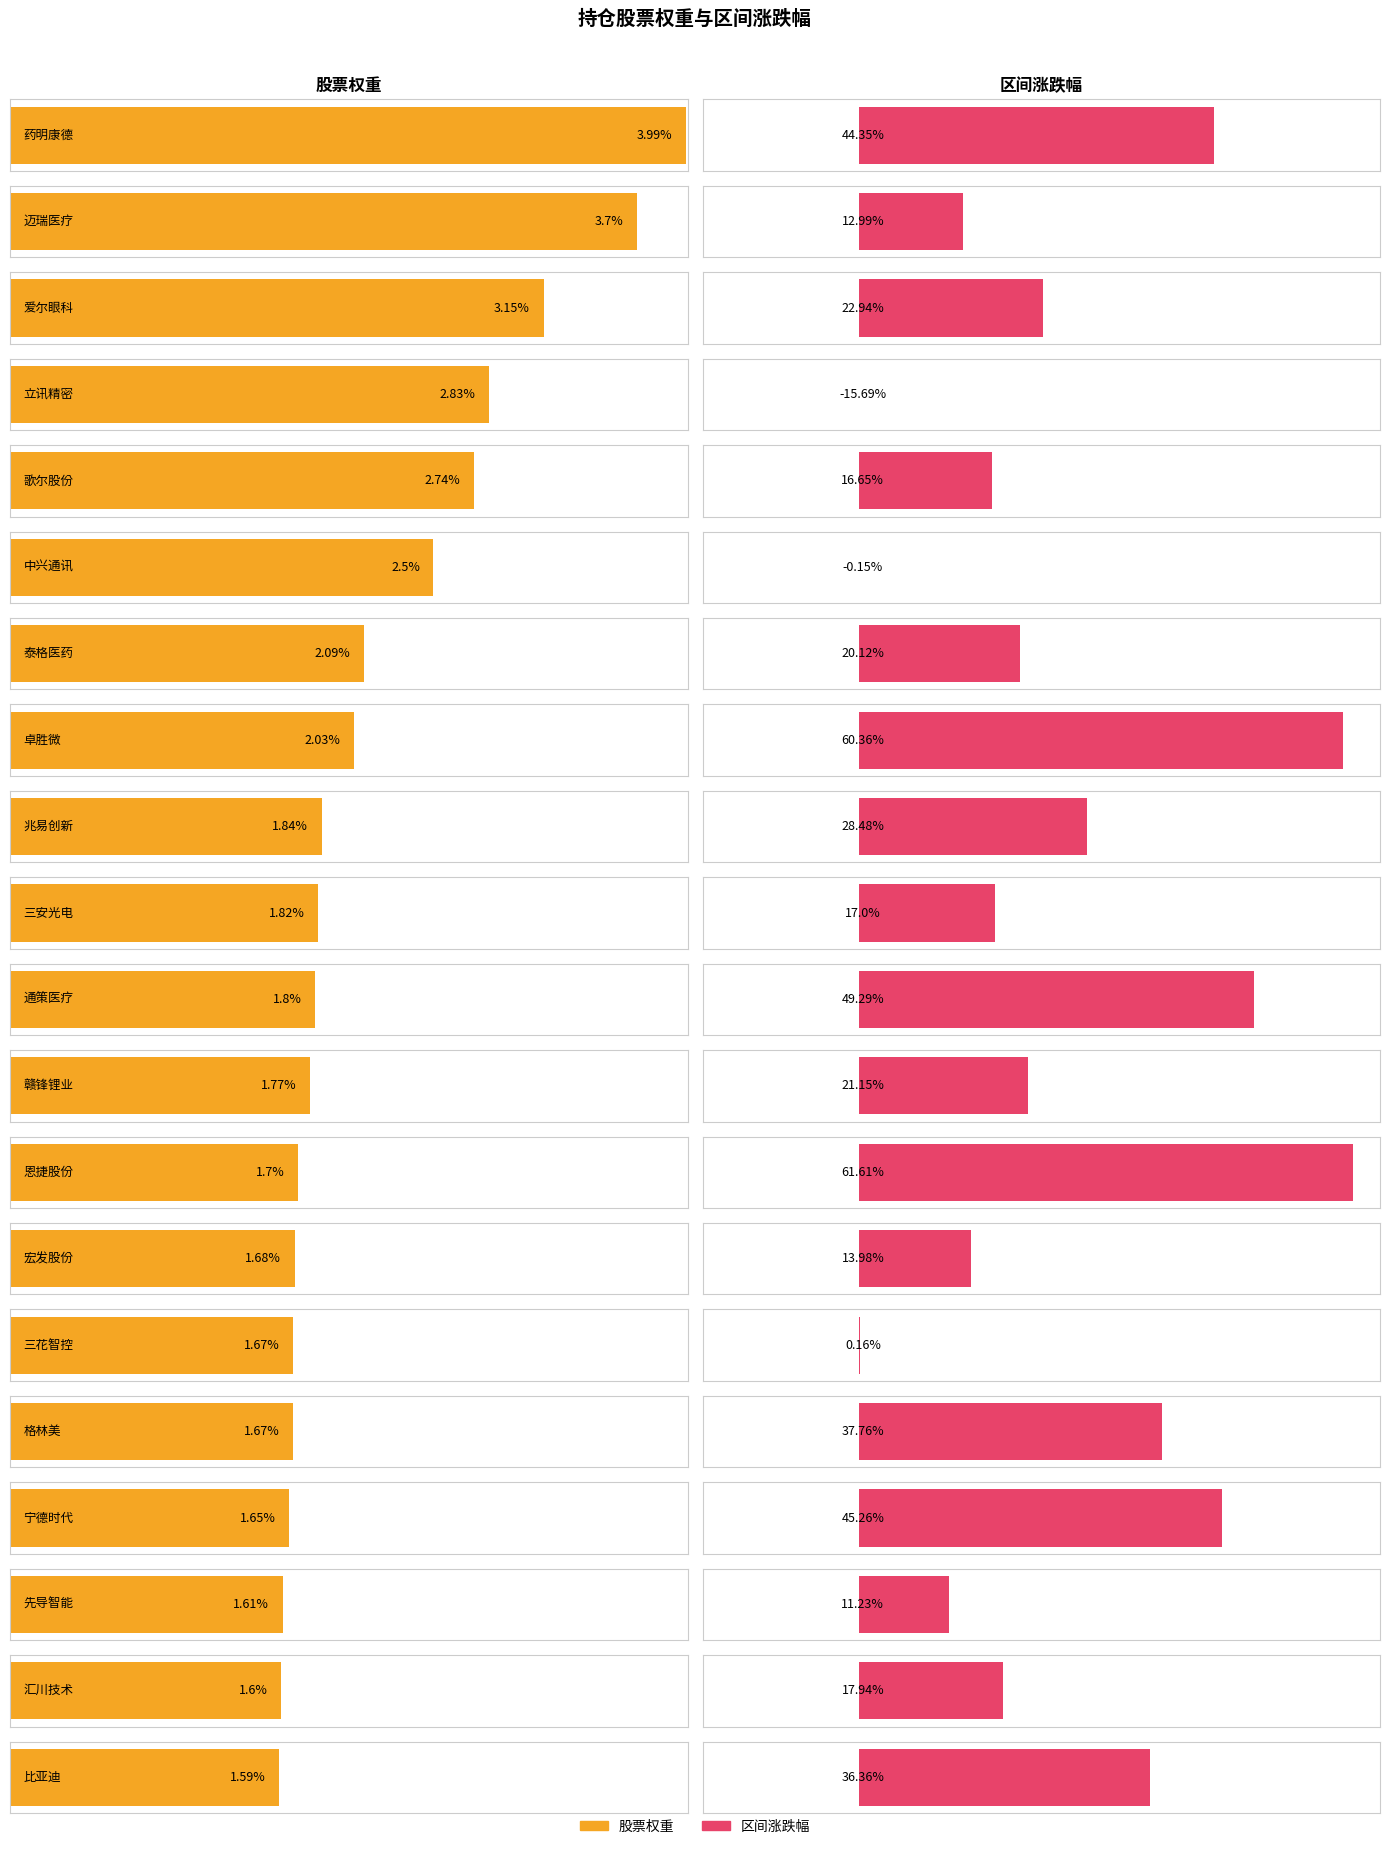

Which series has the widest spread of values?

区间涨跌幅